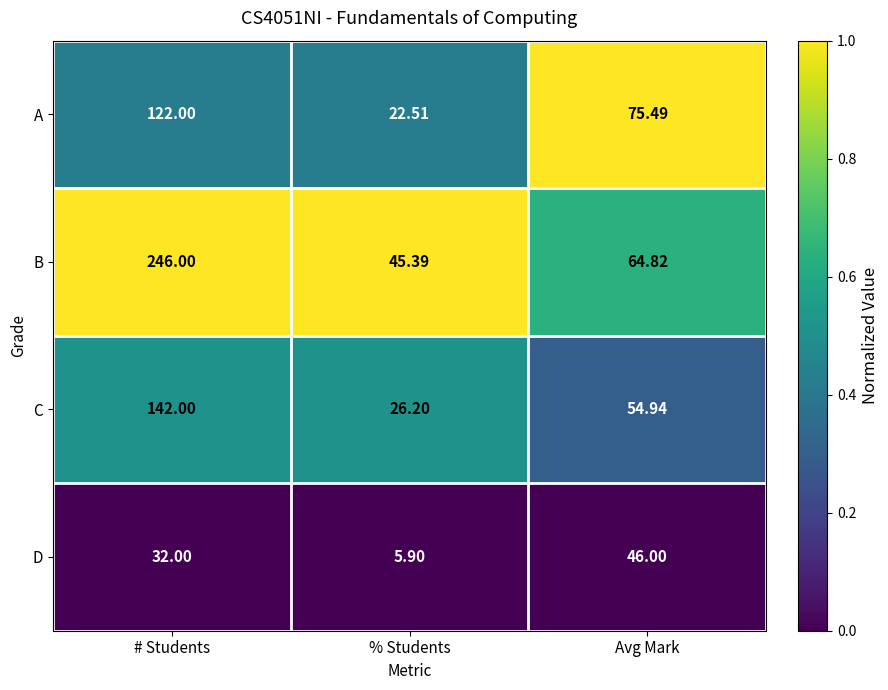

Between # Students and Avg Mark, which series saw the biggest shift?

B